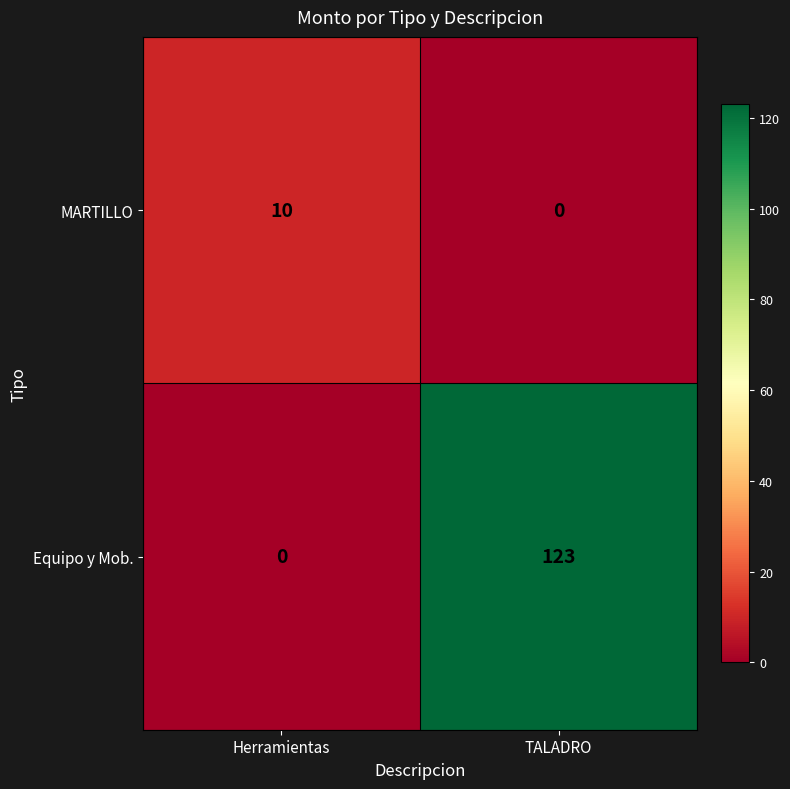

What is the approximate value of Equipo y Mob. at TALADRO?

123